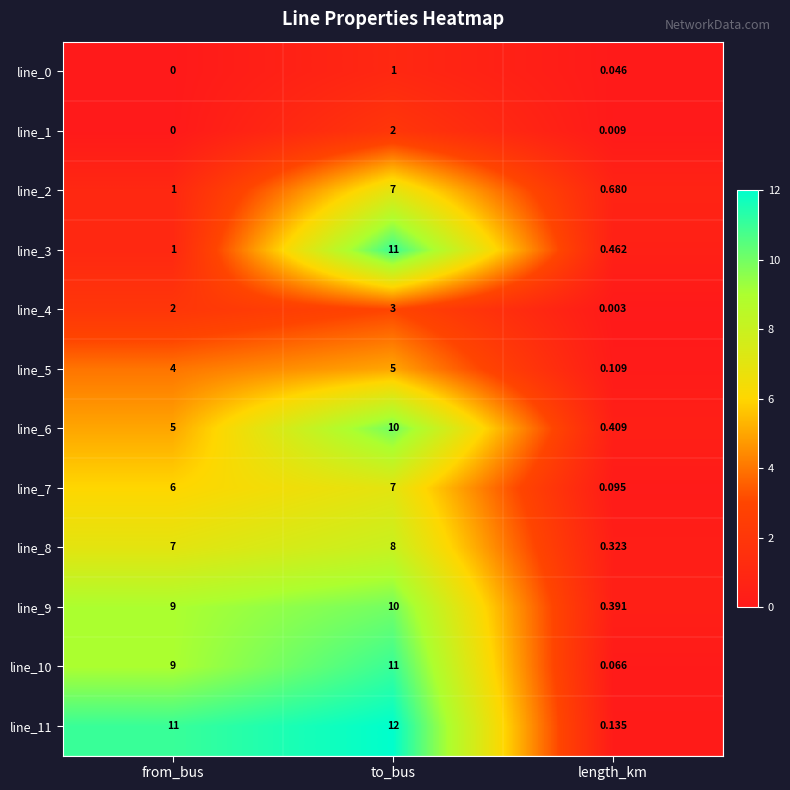

At which category does the chart reach its minimum across all series?

from_bus